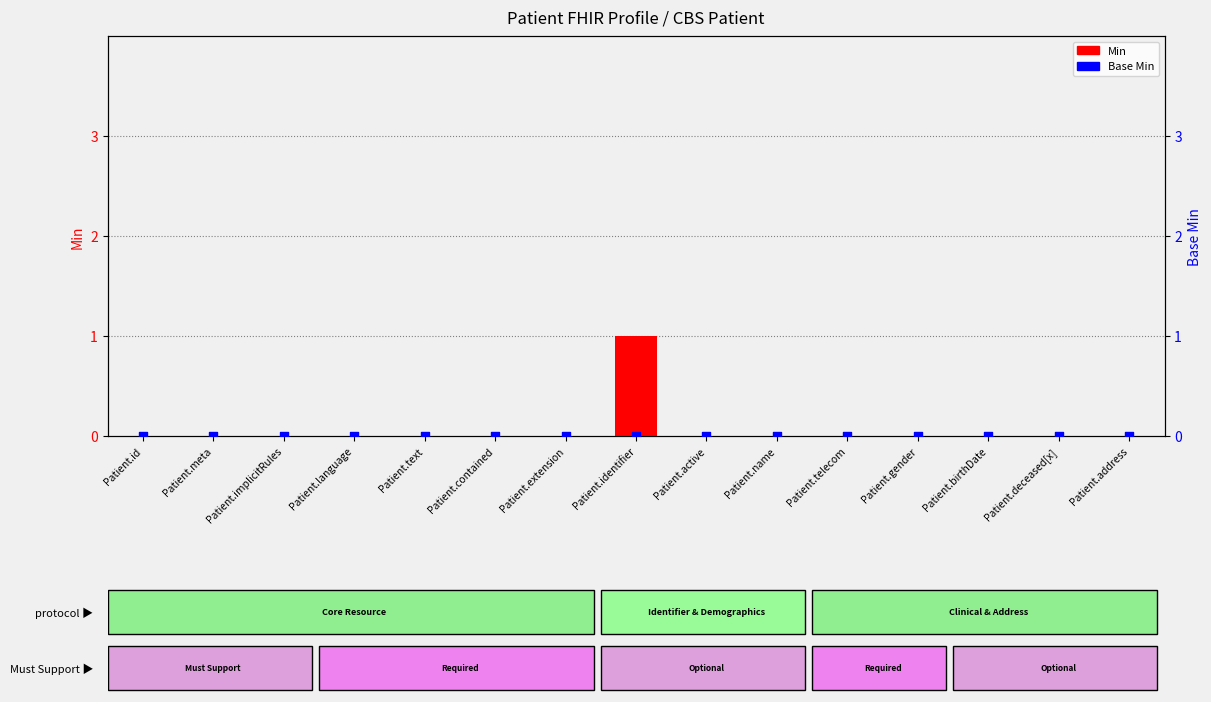

At which category is the sum across all series the highest?

Patient.identifier